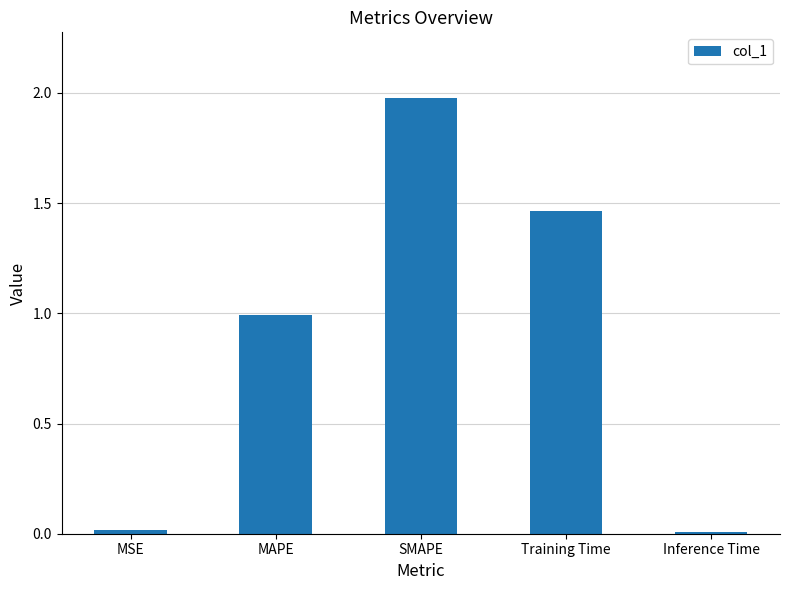

Is it true that the value at SMAPE is 2.0?

True